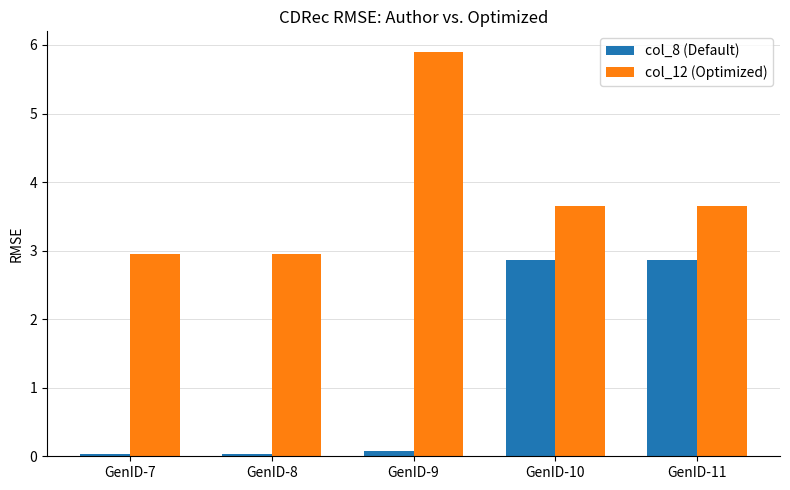

At GenID-11, list the series in order from largest to smallest.

col_12 (Optimized), col_8 (Default)